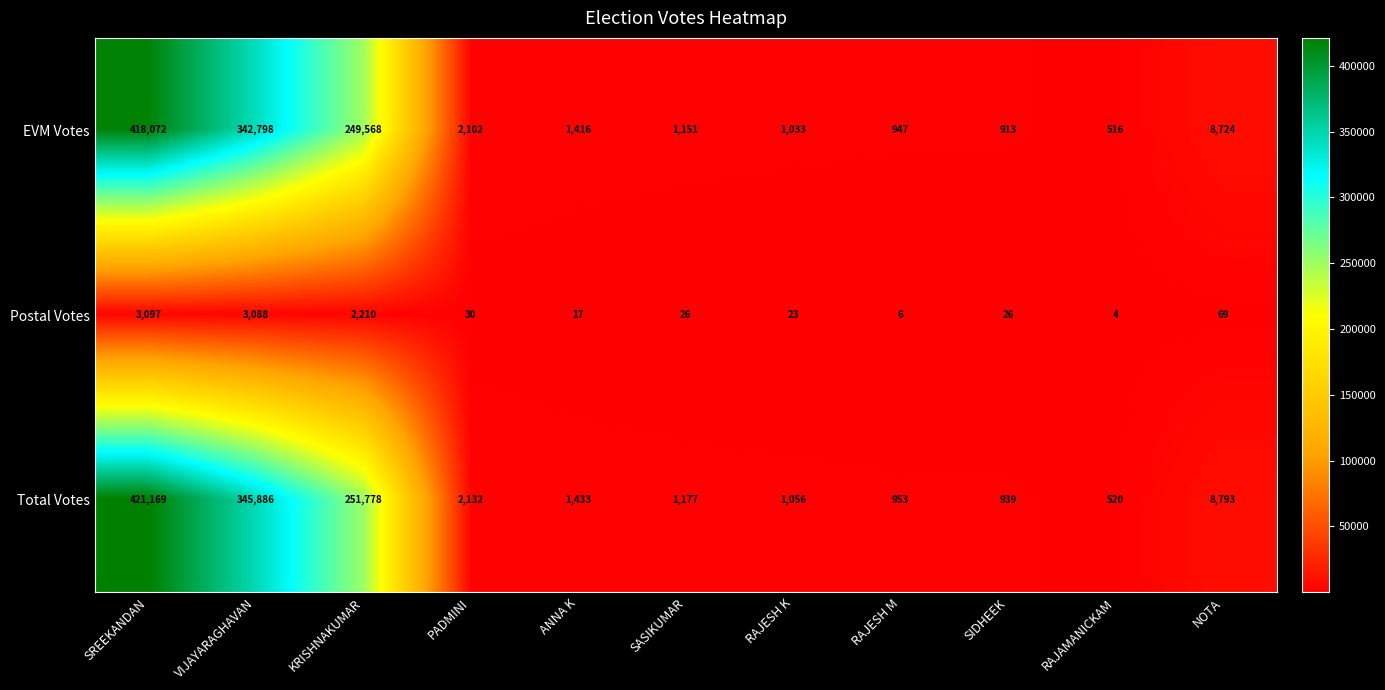

Which series has the widest spread of values?

Total Votes